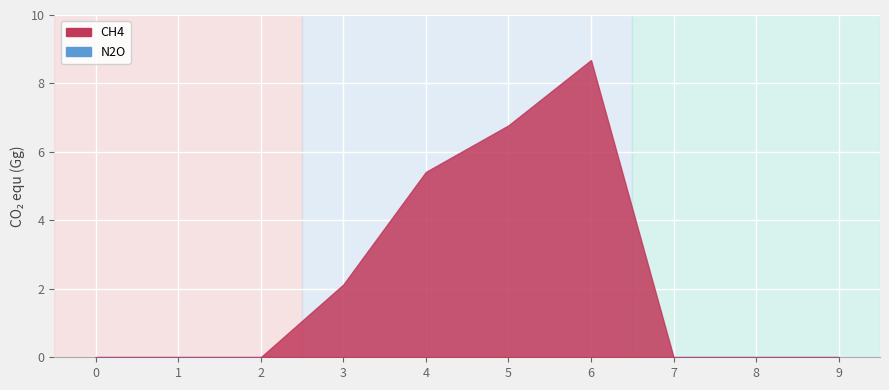

Reading right to left, what are all the values shown in this chart?

CH4: 9=0.0	8=0.0	7=0.0	6=8.7	5=6.8	4=5.4	3=2.1	2=0.0	1=0.0	0=0.0
N2O: 9=0.0	8=0.0	7=0.0	6=0.0	5=0.0	4=0.0	3=0.0	2=0.0	1=0.0	0=0.0